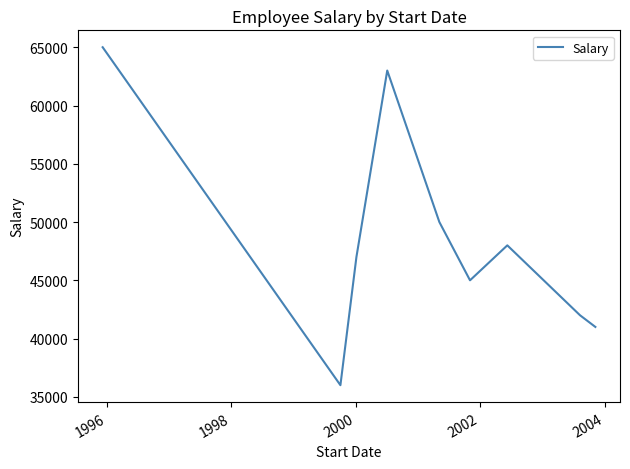

Reading left to right, list all the values displayed in this chart.

65000	36000	47000	63000	50000	45000	48000	42000	41000